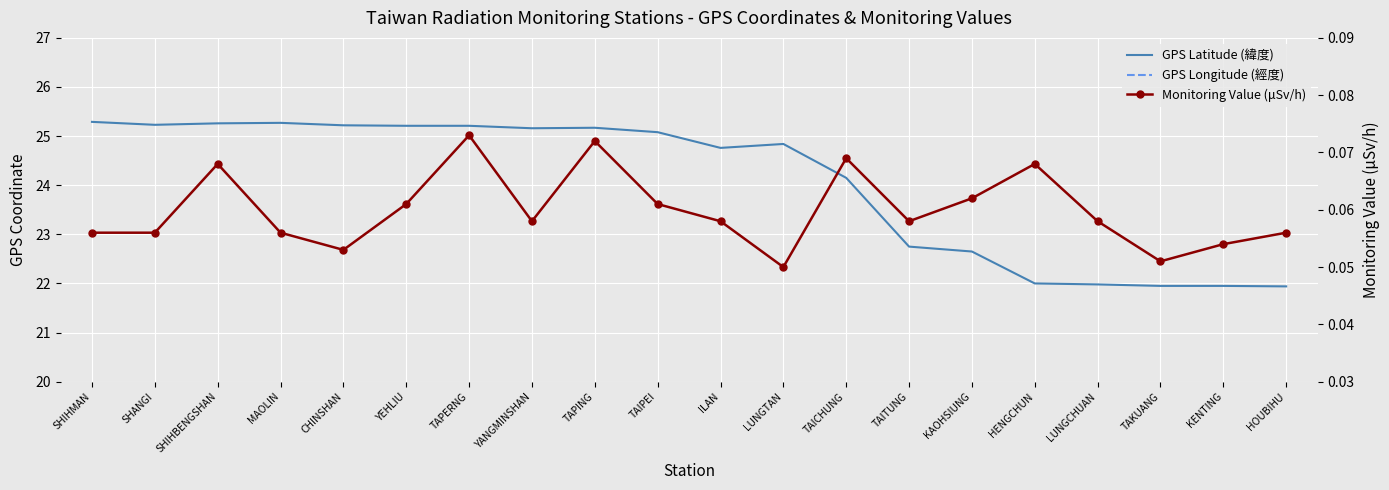

How many interior local valleys does the GPS Longitude (經度) series have?

6